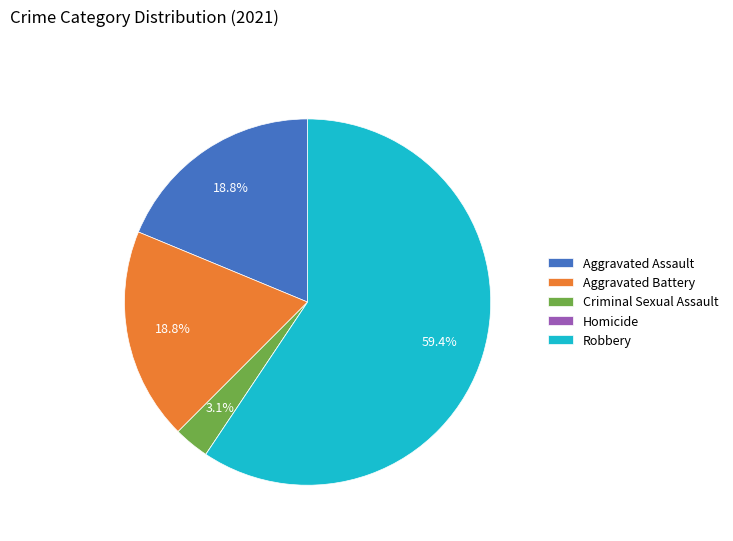

Combined, do Aggravated Assault and Criminal Sexual Assault account for over 50%?

No